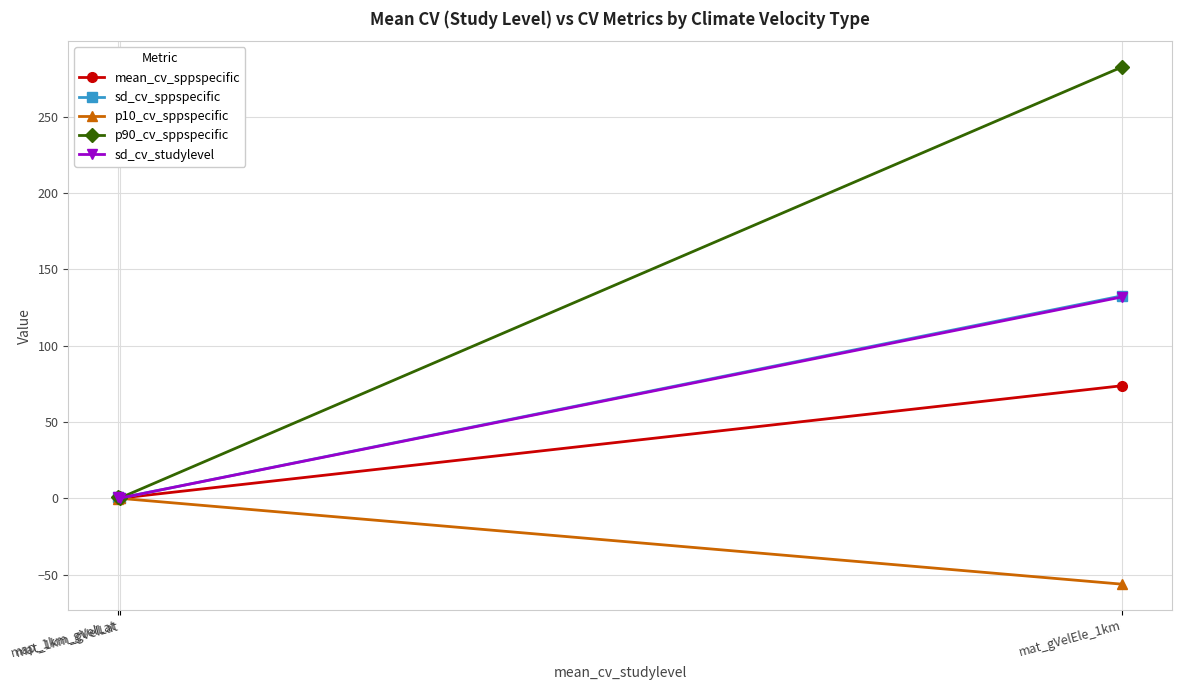

What is the highest value of the mean_cv_sppspecific series?

73.7